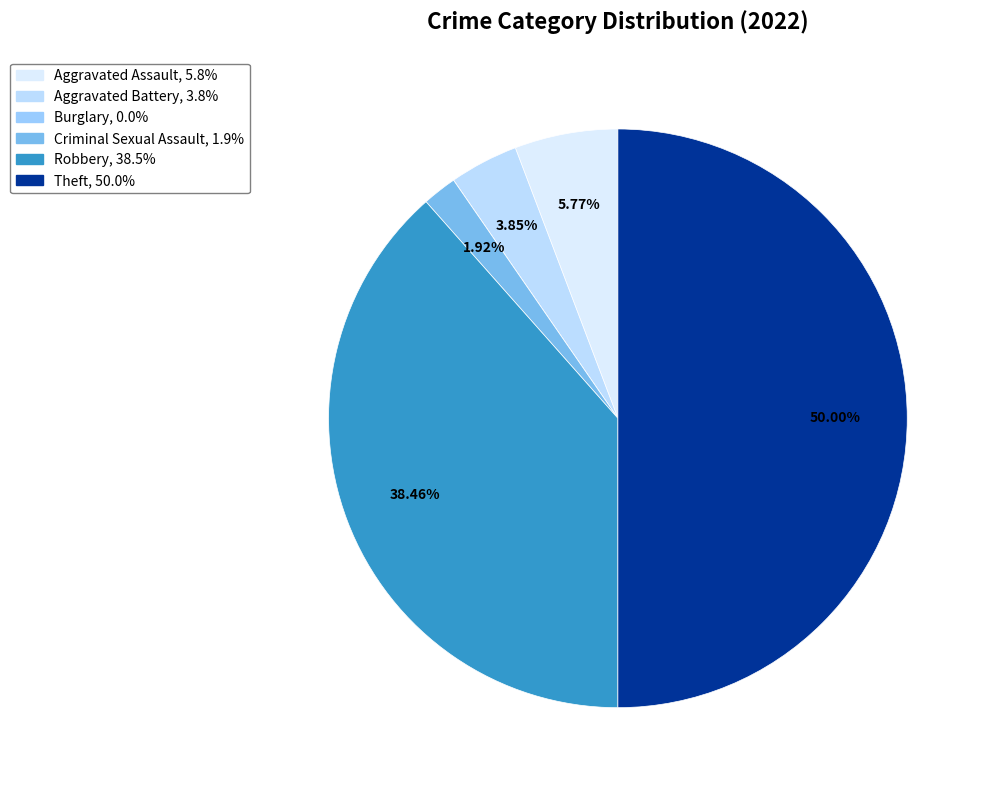

Which category has the smallest portion of the pie?

Burglary